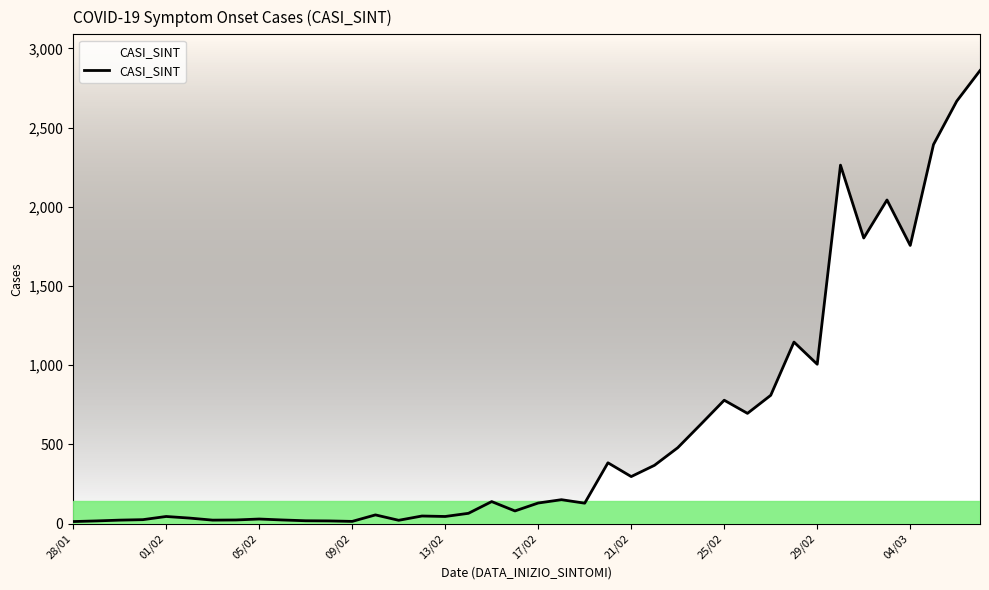

What is the maximum value shown in the chart?

2860